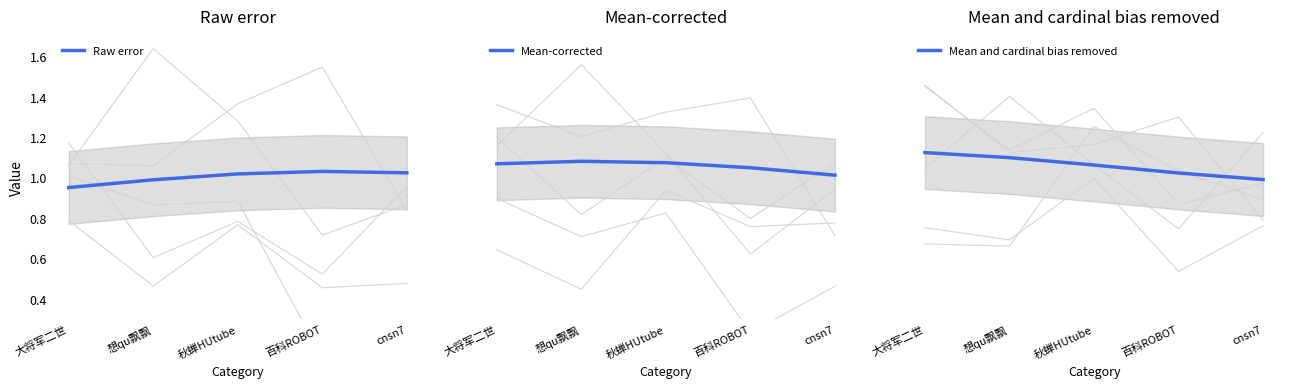

Which has a higher value, 百科ROBOT or 想qu飘飘?

百科ROBOT